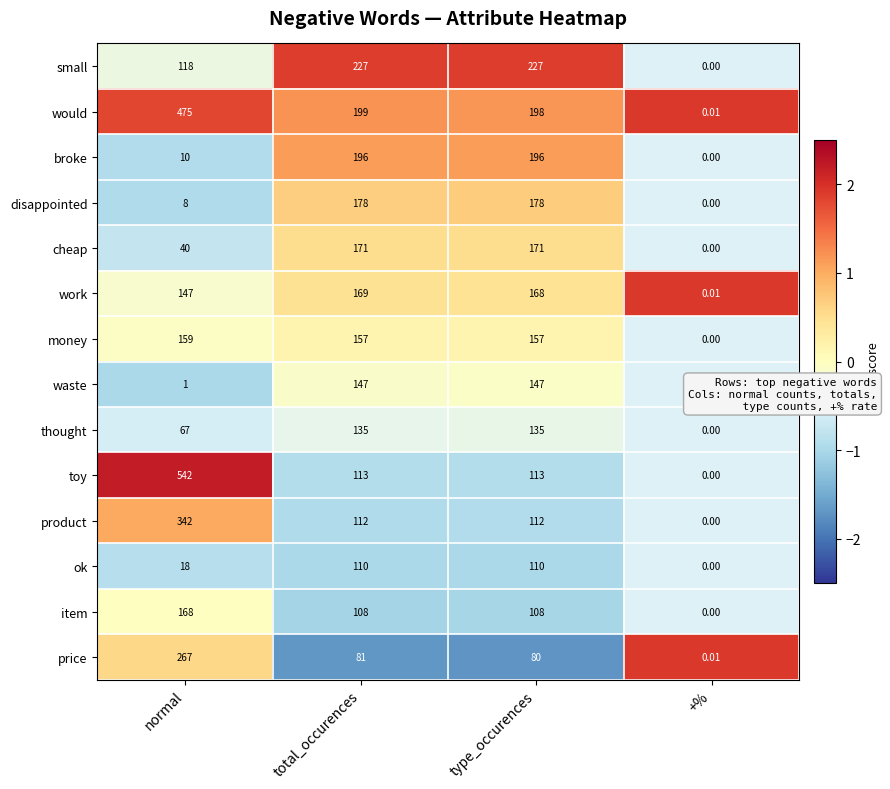

At which category does the chart reach its peak across all series?

normal